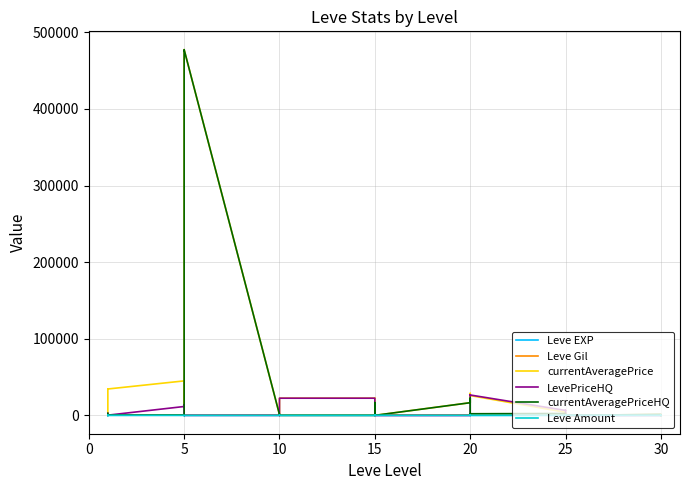

Reading left to right, transcribe all the data shown in this chart.

Leve EXP: 0.7	210.7	210.7	210.7	210.7	211.7	213.3	4.0	4.3	3.0	3.3	3.0	4.7	4.7	6.3	8.3	10.3	13.3	13.3	12.7	14.7	16.3	18.7	13.7	13.0	17.7	20.3	19.0	12.3	22.3	30.3	30.3	27.7	27.7	29.0	26.3	35.7	42.0	52.3	31.0
Leve Gil: 340.0	377.3	320.7	320.7	493.3	476.7	526.7	580.0	616.7	500.0	436.7	456.7	586.7	646.7	696.7	433.3	503.3	663.3	646.7	373.3	333.3	623.3	873.3	790.0	753.3	450.0	310.0	363.3	550.0	576.7	386.7	416.7	680.0	680.0	460.0	153.3	326.7	436.7	600.0	296.7
currentAveragePrice: 1861.0	1900.3	1924.7	1410.0	34736.3	34519.7	45079.0	12718.3	12304.0	477373.0	476536.3	477478.3	1110.3	1401.3	459.3	459.3	89.3	22589.3	22589.3	22595.3	16712.3	16801.7	16706.3	89.3	16617.0	22617.0	22950.3	28833.3	25527.7	25929.7	4086.7	4086.7	3841.7	3184.7	490.3	0.0	1381.0	1381.0	1381.0	0.0
LevePriceHQ: 2739.7	2739.7	2598.7	43.3	78.7	353.7	11652.7	13908.3	13590.0	2291.0	152.0	152.0	152.0	583.3	583.3	583.3	0.0	22500.0	22500.0	22500.0	0.0	0.0	0.0	0.0	0.0	0.0	333.3	22833.3	27017.7	26684.3	6517.3	6517.3	6767.3	4434.3	250.0	0.0	0.0	0.0	0.0	0.0
currentAveragePriceHQ: 2739.7	2739.7	2598.7	43.3	78.7	514.0	514.0	519.0	40.3	476408.3	476549.7	477491.7	1123.7	1385.7	443.7	443.7	89.3	89.3	89.3	95.3	16712.3	16801.7	16706.3	89.3	16617.0	22617.0	22617.0	6000.0	1452.7	2188.0	2510.0	2510.0	2305.0	1983.0	530.3	0.0	1381.0	1381.0	1381.0	0.0
Leve Amount: 75.3	112.7	112.3	112.3	112.7	122.0	140.3	149.0	149.0	149.7	149.7	159.7	159.7	209.0	210.3	230.3	191.3	212.0	213.7	273.7	275.0	253.3	194.7	210.3	217.7	241.3	243.3	209.7	226.3	234.0	330.0	299.0	291.7	294.7	263.0	290.7	291.7	309.3	326.3	196.0